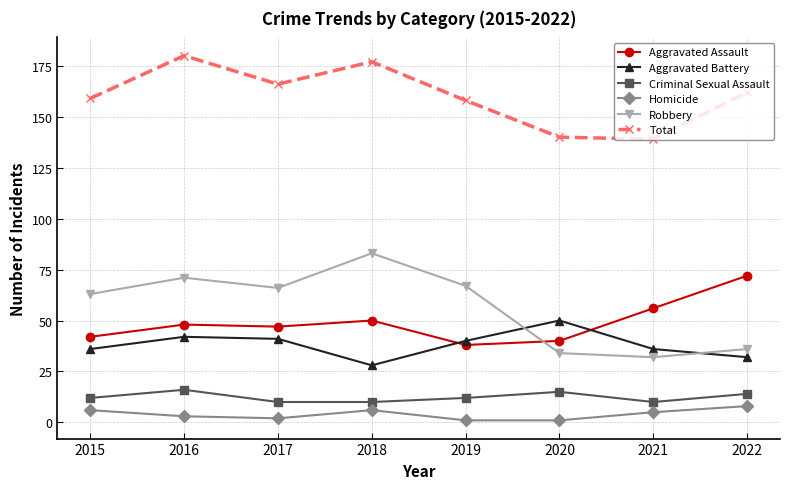

True or false: Robbery has more than 0 interior local peaks.

True